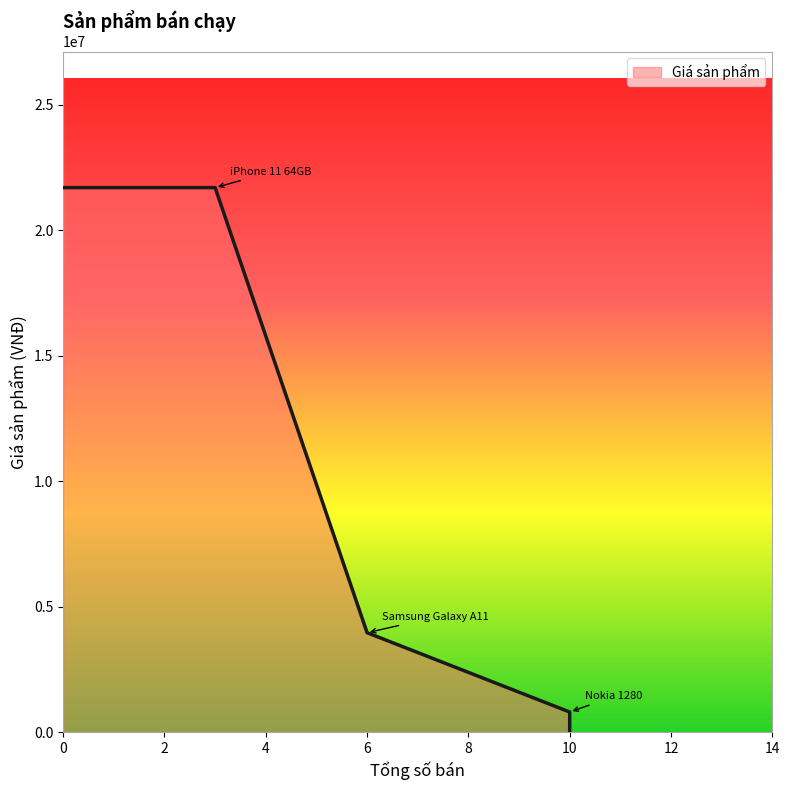

What is the sum of all values?

26450000